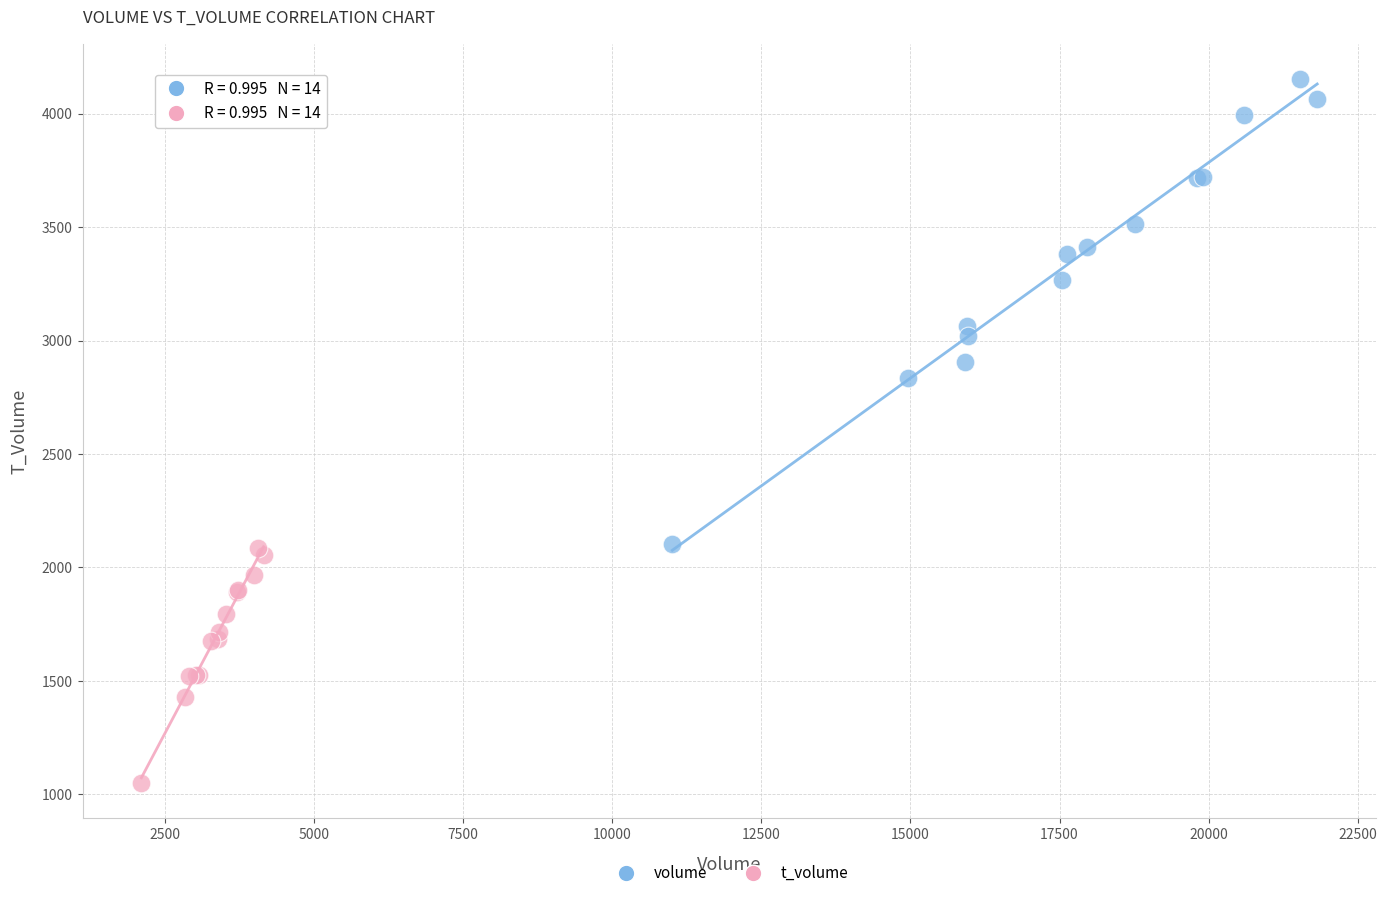

Which series contains the lowest Y value?

t_volume